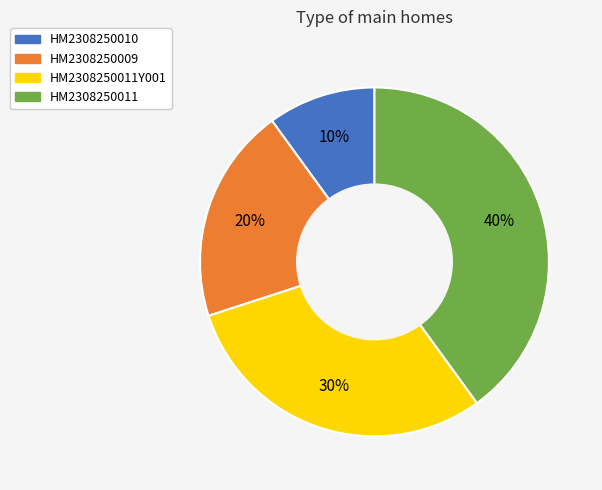

Approximately how many times larger is the value at HM2308250009 compared to HM2308250010?

2.0